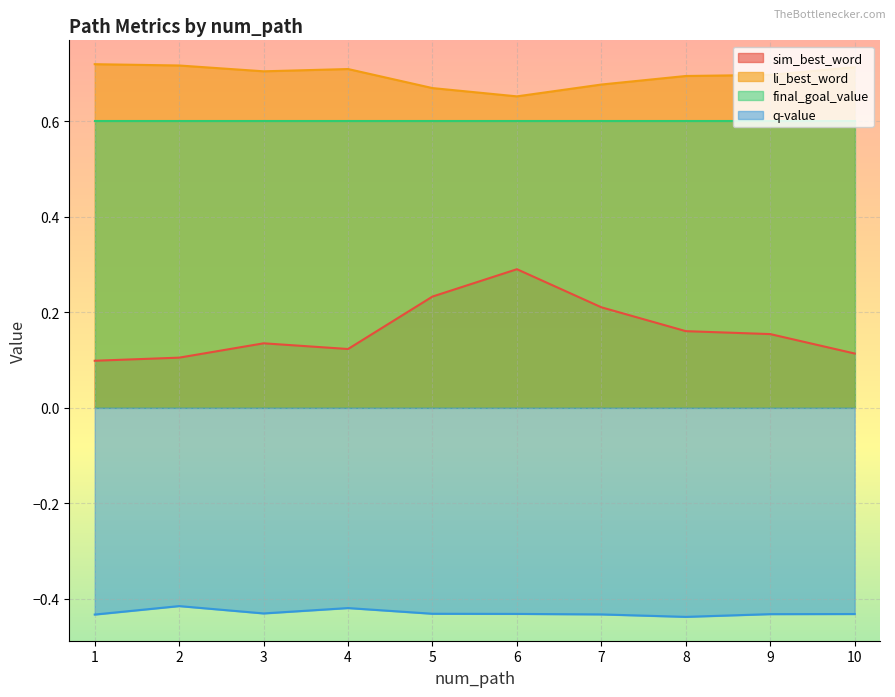

What is the spread (max minus min) of values at 10?

1.1